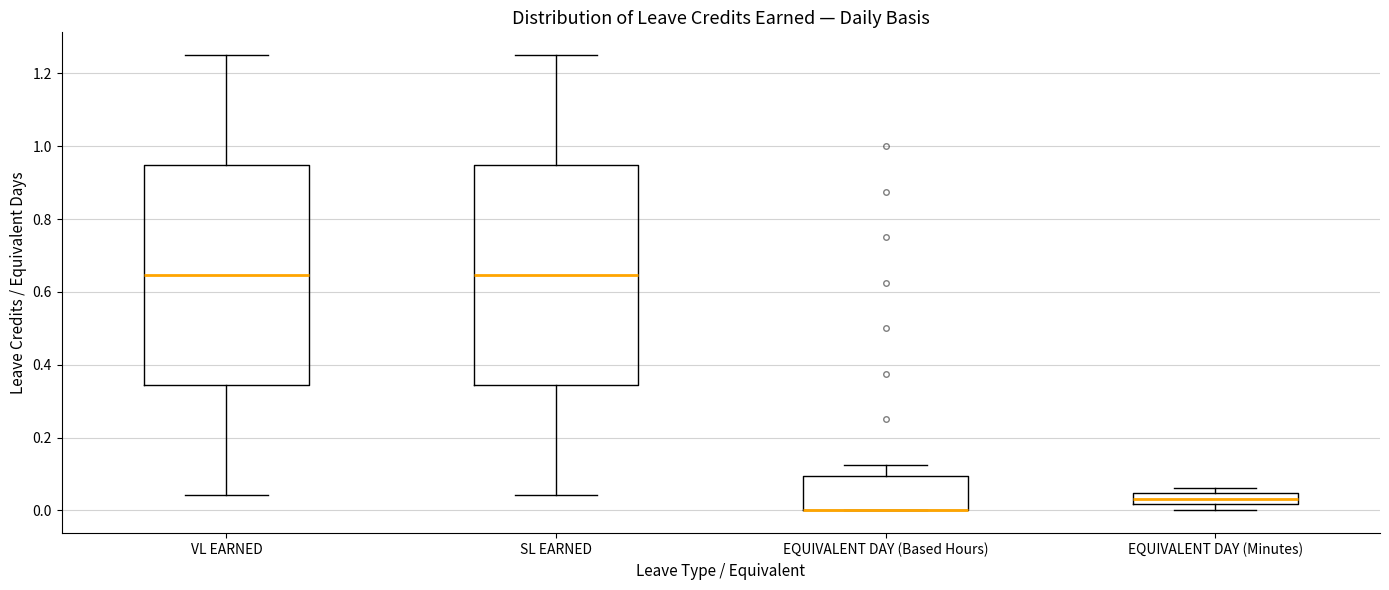

Reading left to right, transcribe this box plot: for each box, give where its median line is, the range the box spans, and where its two whiskers end, as read against the y-axis. The values are not printed on the chart, so give them approximately, as read against the axis.

VL EARNED: median 0.64, box 0.34 to 0.94, whiskers 0.04 to 1.26
SL EARNED: median 0.64, box 0.34 to 0.94, whiskers 0.04 to 1.26
EQUIVALENT DAY (Based Hours): median 0.00 (drawn on the box's lower edge), box 0.00 to 0.10, whiskers 0.00 to 0.12
EQUIVALENT DAY (Minutes): median 0.04 (inside the box), box 0.02 to 0.04, whiskers 0.00 to 0.06